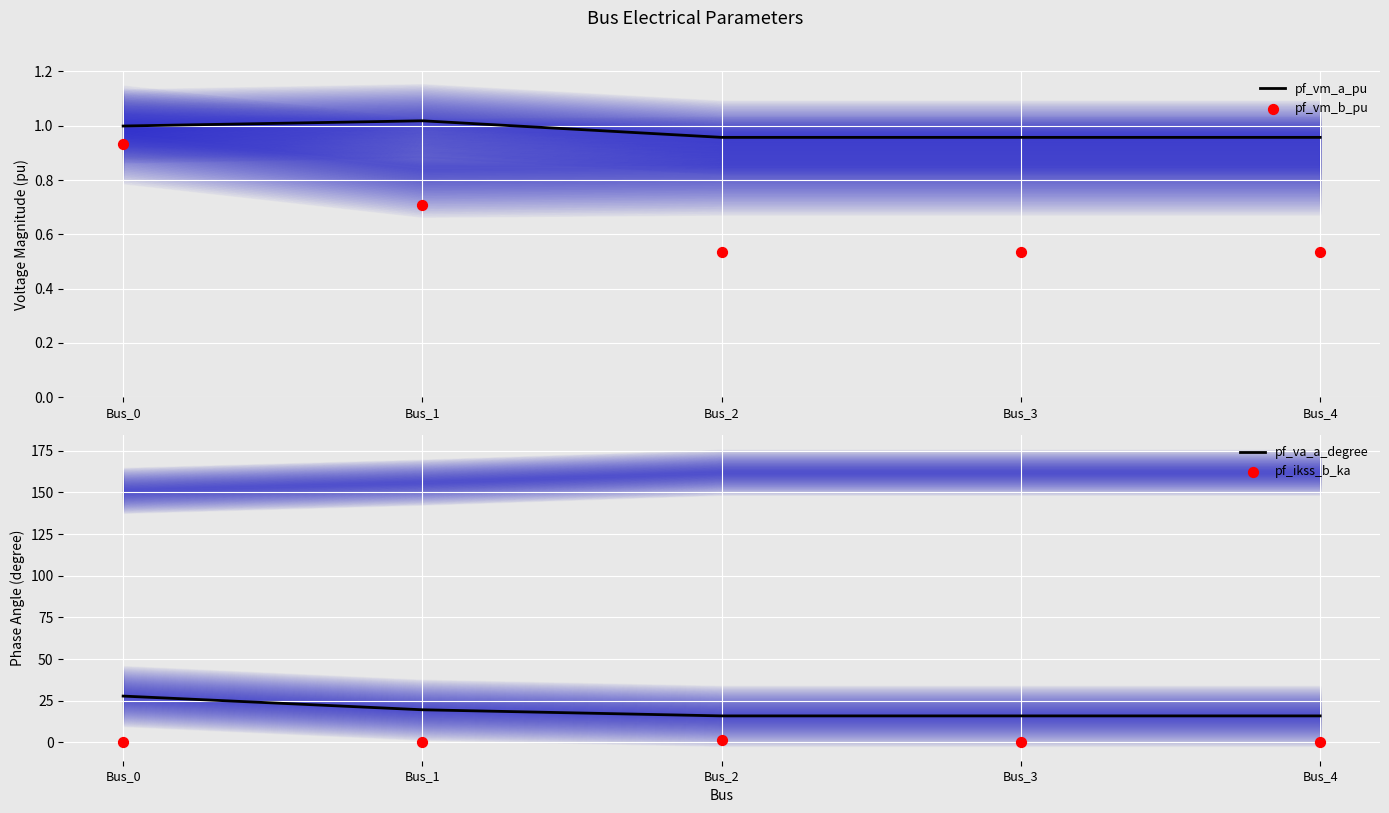

Which series contains the highest Y value?

pf_va_a_degree